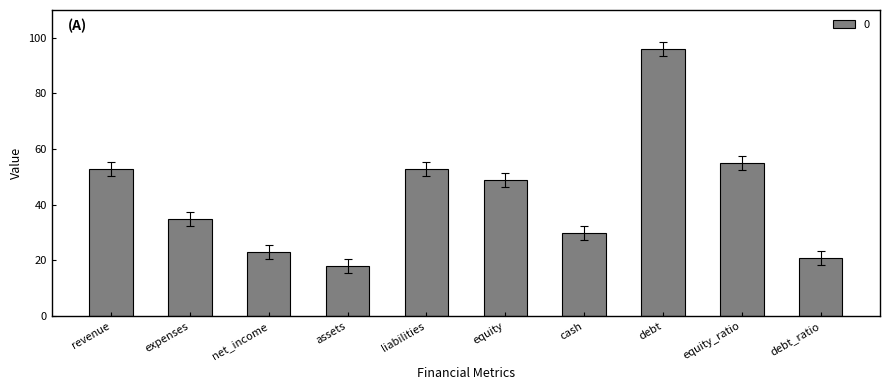

At which category does the chart reach its minimum across all series?

assets